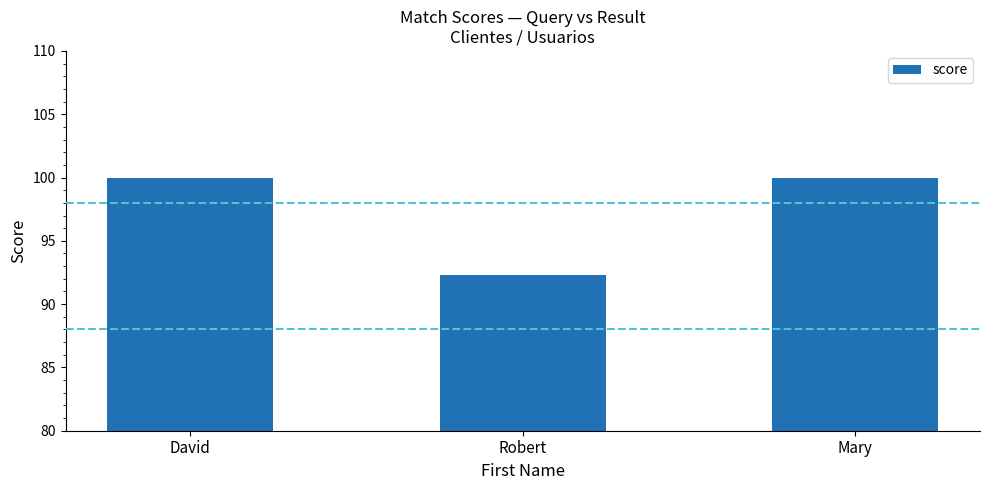

What is the difference between the maximum and minimum values?

7.7